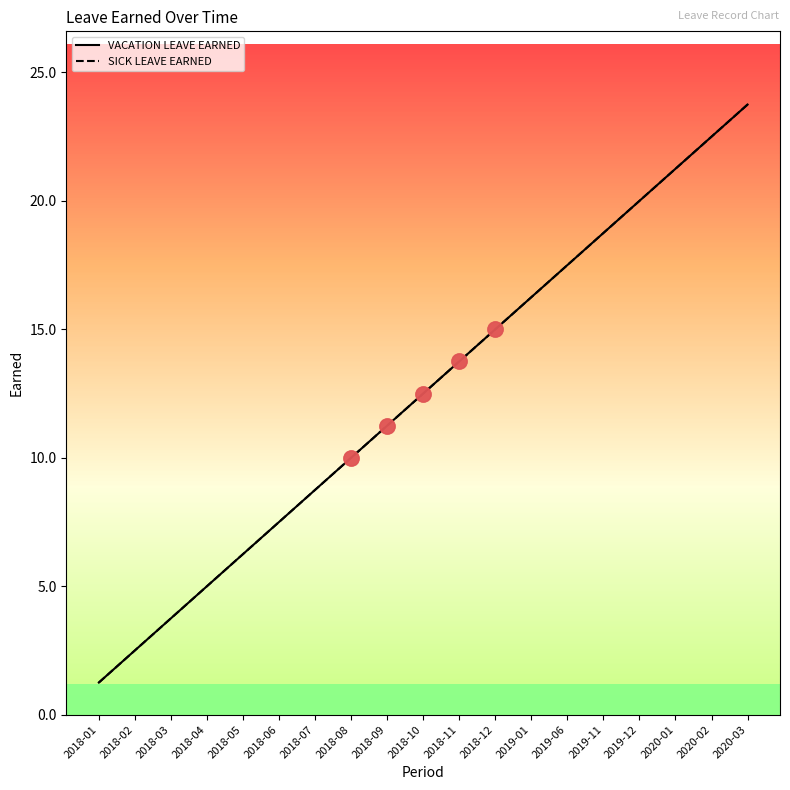

At which category is the sum across all series the highest?

2020-03